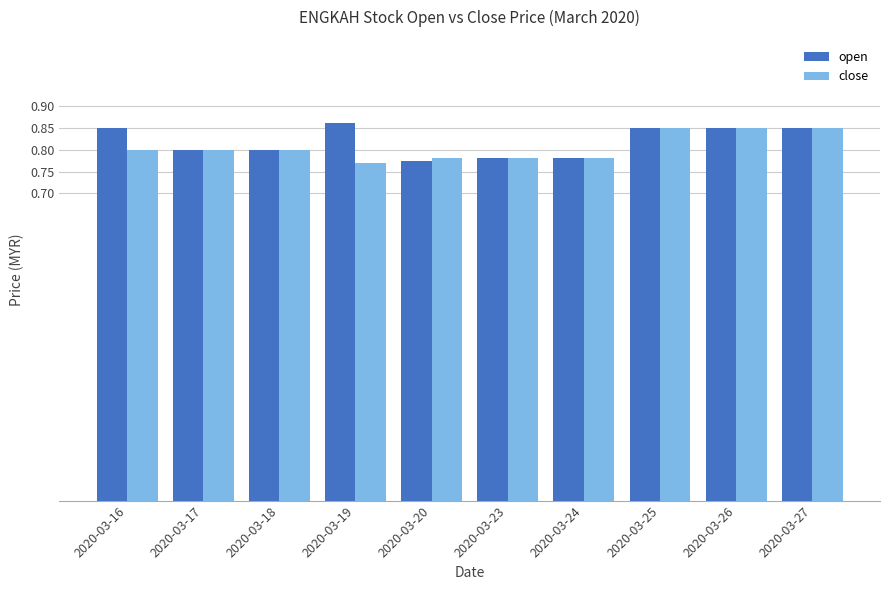

At how many categories does at least one series exceed 0?

10